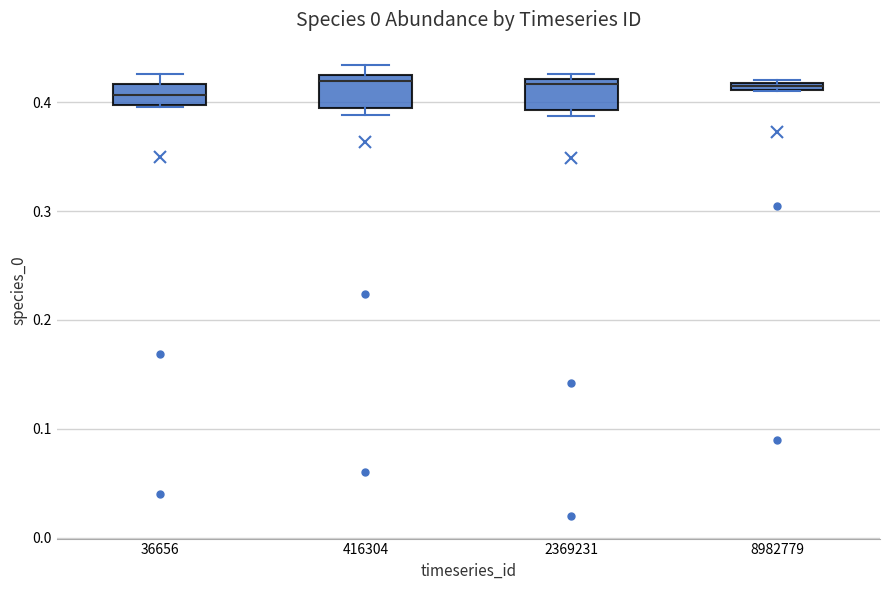

Where is the upper edge of the box at x = 8982779 on the y-axis? The values are not printed on the chart, so give them approximately, as read against the axis.

0.42